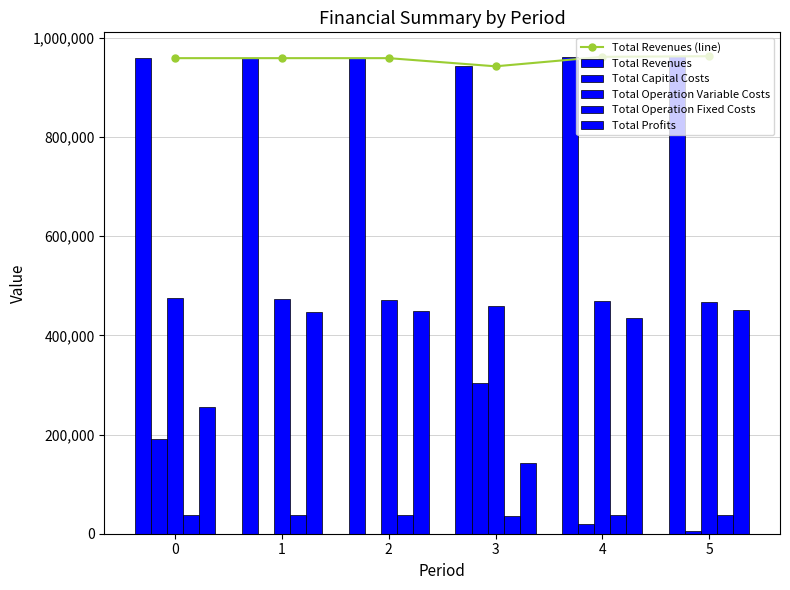

Reading left to right, transcribe all the data shown in this chart.

Total Revenues (line): 958961.4	958961.4	958961.4	942506.2	961643.9	962875.5
Total Revenues: 958961.4	958961.4	958961.4	942506.2	961643.9	962875.5
Total Capital Costs: 191200.0	0.0	0.0	304000.0	19200.0	5600.0
Total Operation Variable Costs: 474590.4	472835.9	471079.0	459250.4	469192.9	468169.5
Total Operation Fixed Costs: 38233.5	38233.5	38233.5	36552.2	38569.8	38738.0
Total Profits: 254937.5	447892.0	449648.8	142703.6	434681.2	450368.0